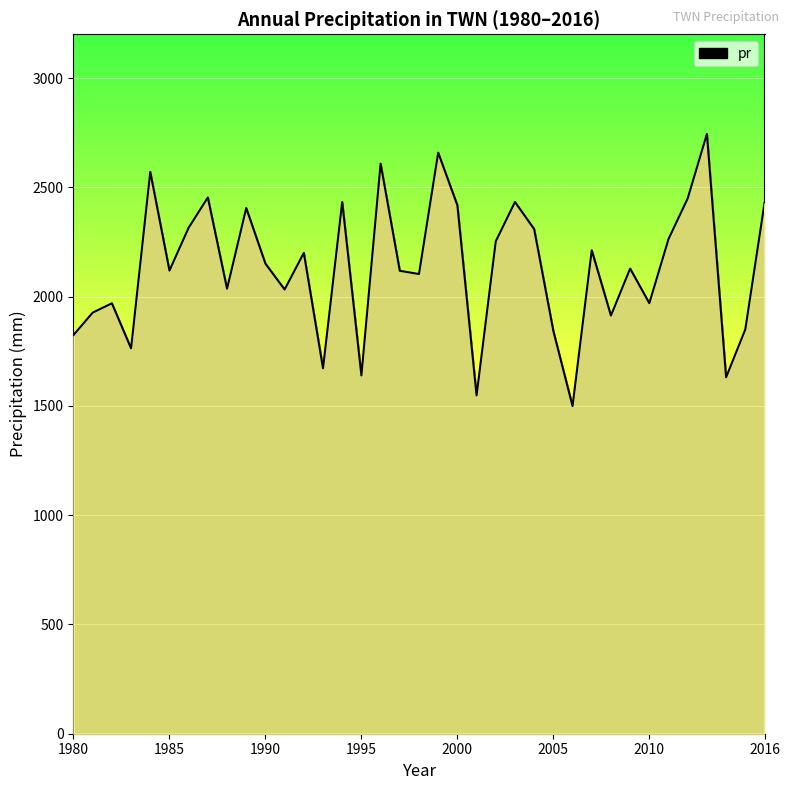

How many interior local peaks (higher than both neighbors) does the data have?

12